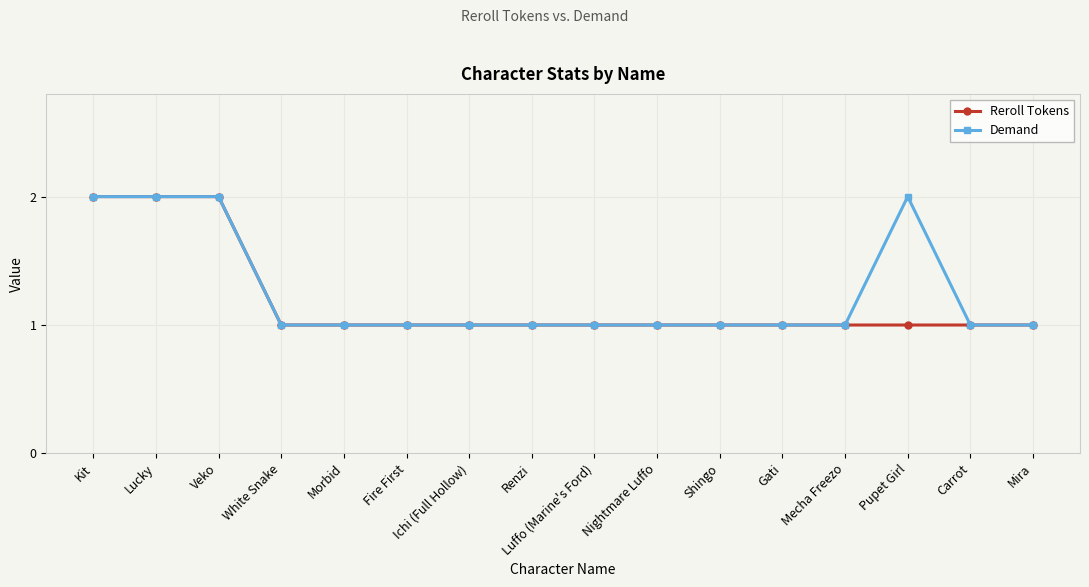

The Demand series shows 1 at Luffo (Marine's Ford). True or false?

True